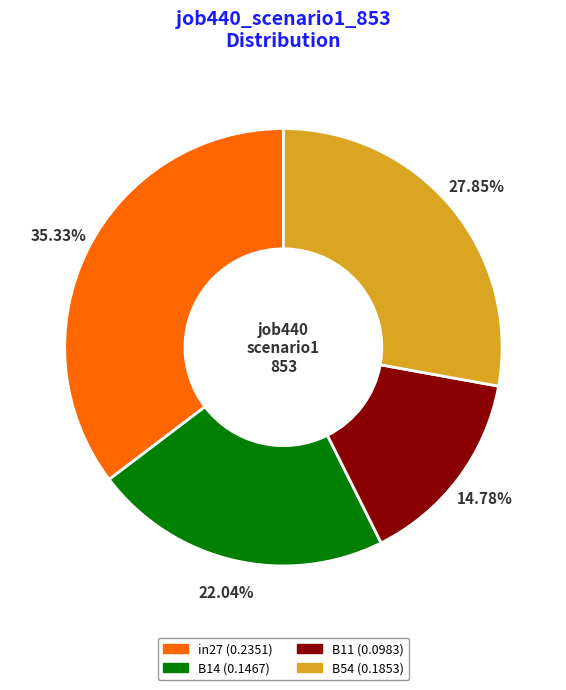

To the nearest percent, what is the difference between the largest and smallest slice percentages?

21%